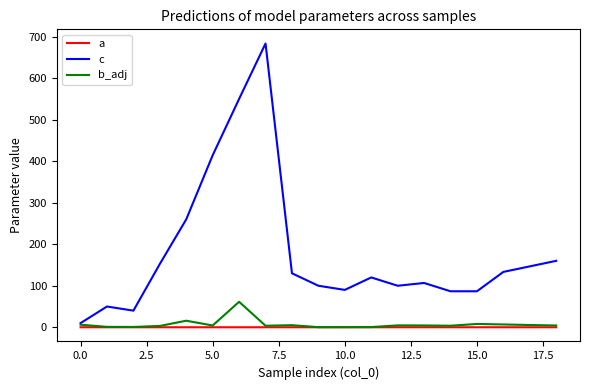

True or false: b_adj has more than 2 interior local peaks.

True